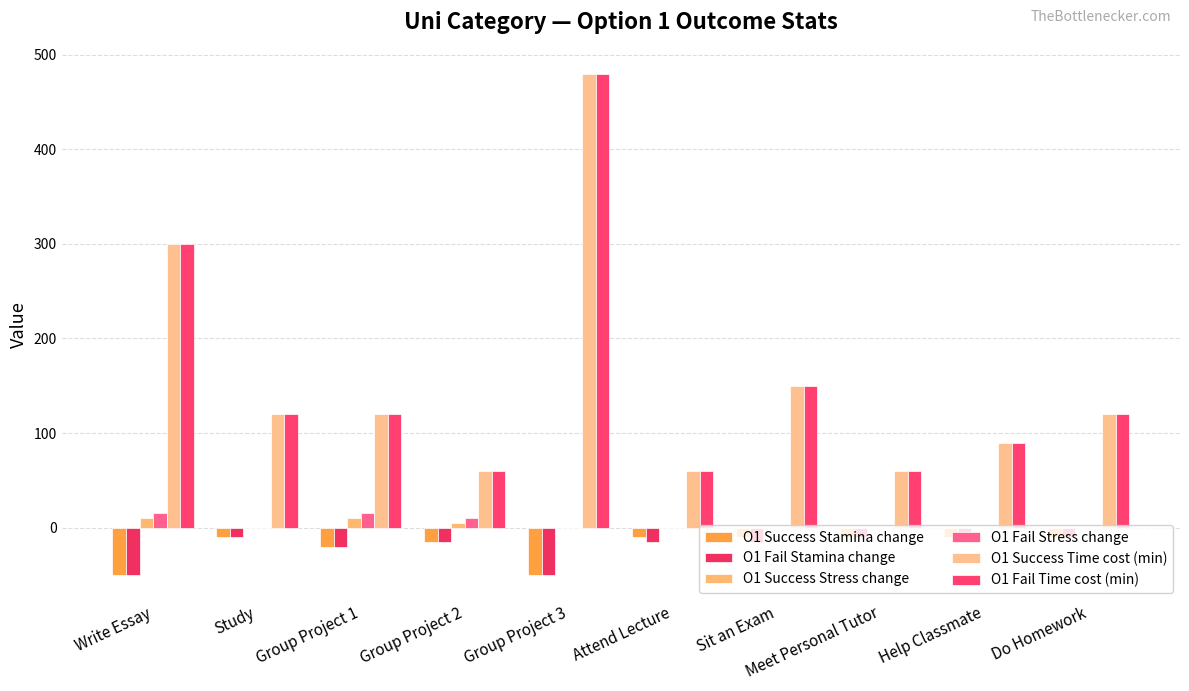

What position from the right is Group Project 3?

6